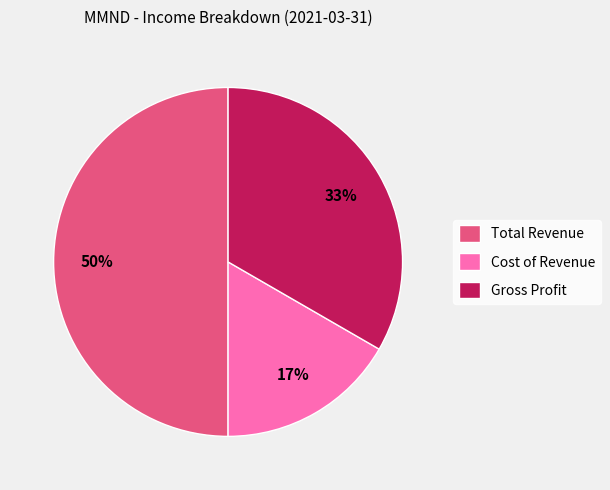

Count the number of slices in the pie.

3